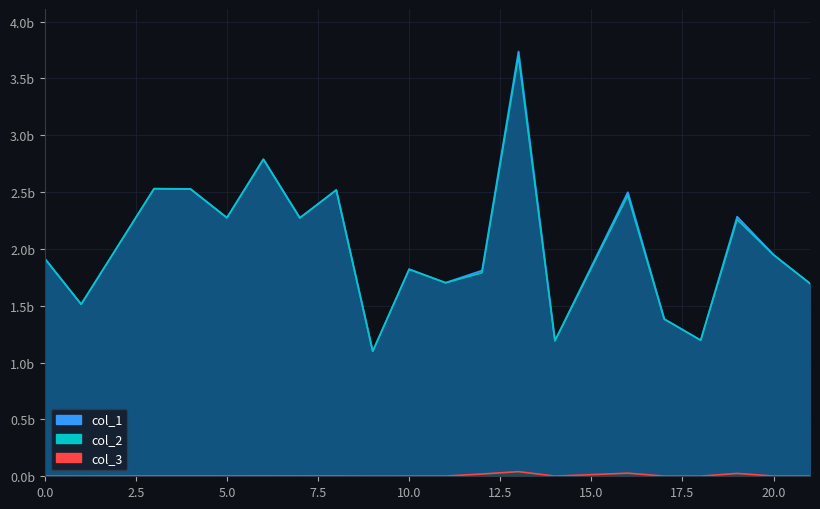

What is the difference between the second highest and second lowest values in the col_3 series?

2591665.0